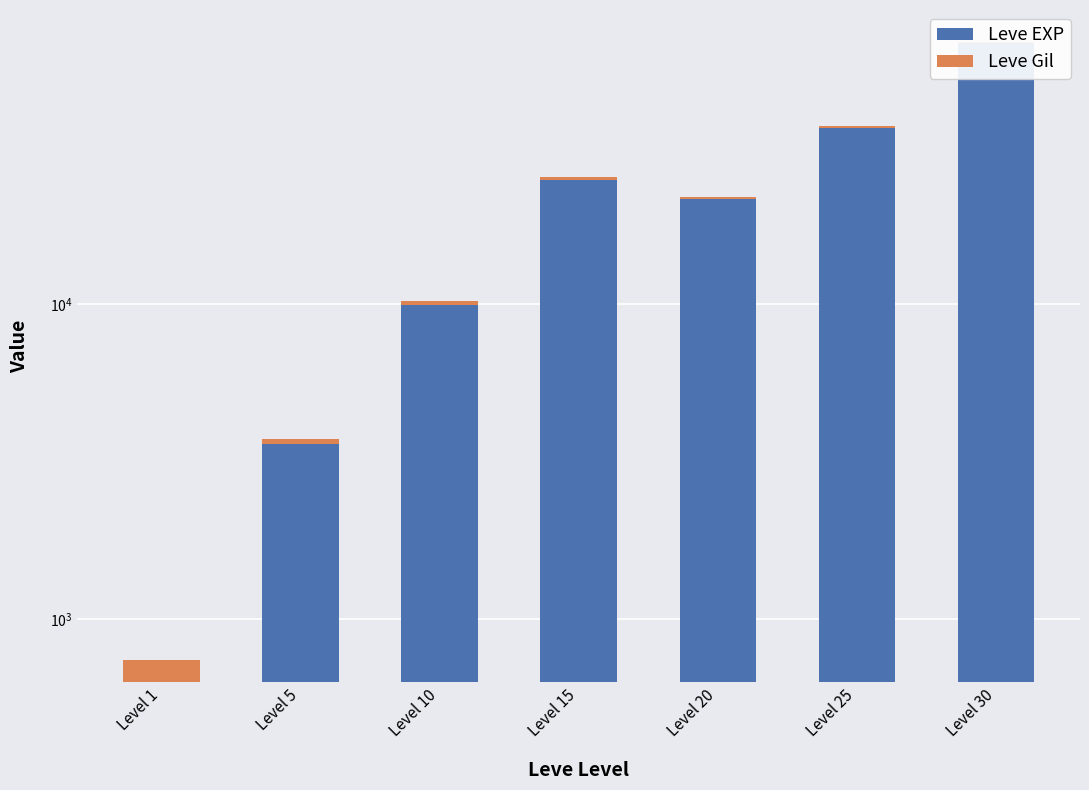

True or false: Leve Gil has a value of 463 at Level 30.

True